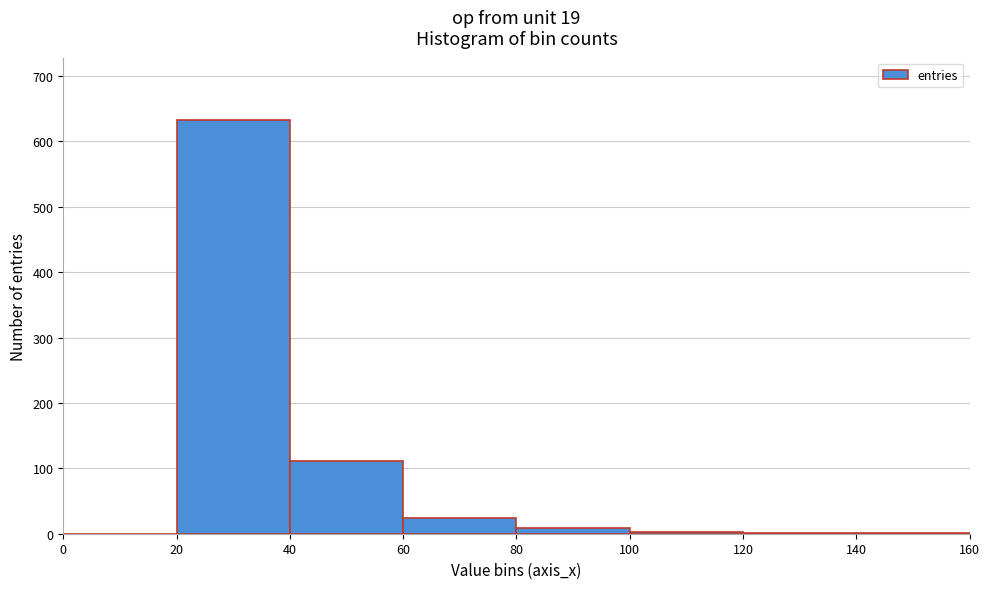

What is the height of the bar covering 20 to 40 on the x-axis? The values are not printed on the chart, so give them approximately, as read against the axis.

630